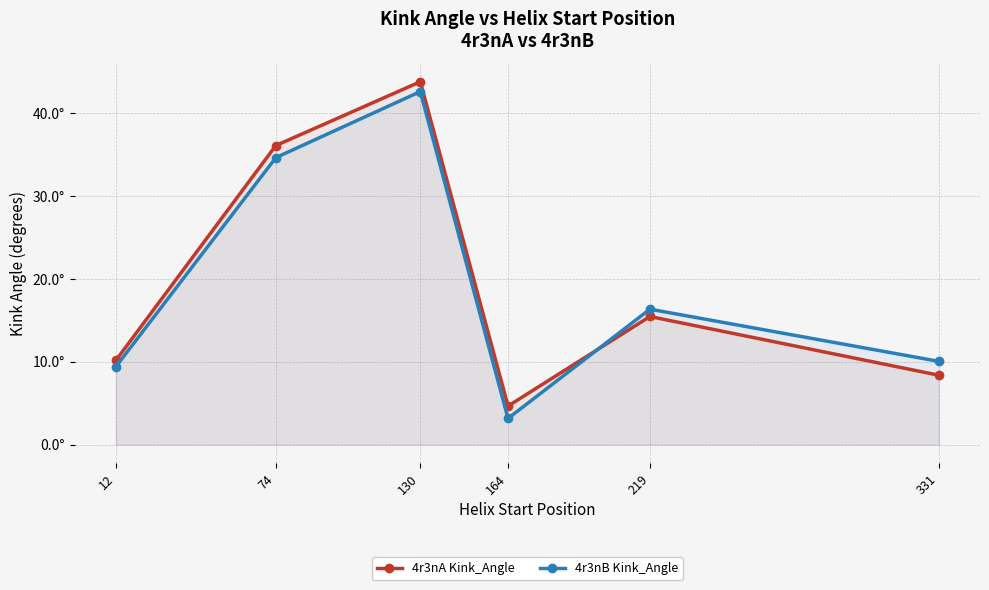

List the series in order of their overall mean, lowest first.

4r3nB Kink_Angle, 4r3nA Kink_Angle